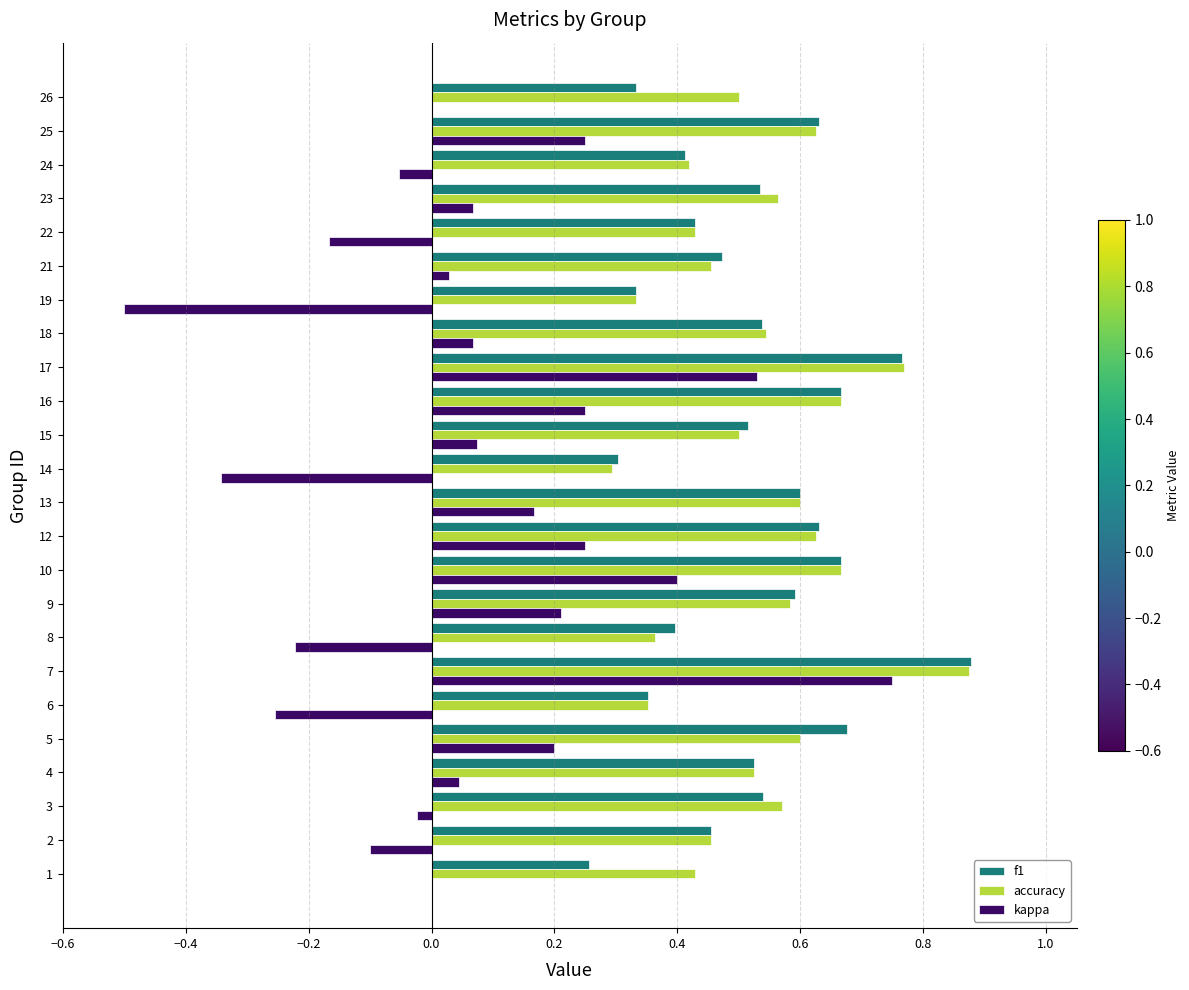

What is the total value across all series at 5?

1.5